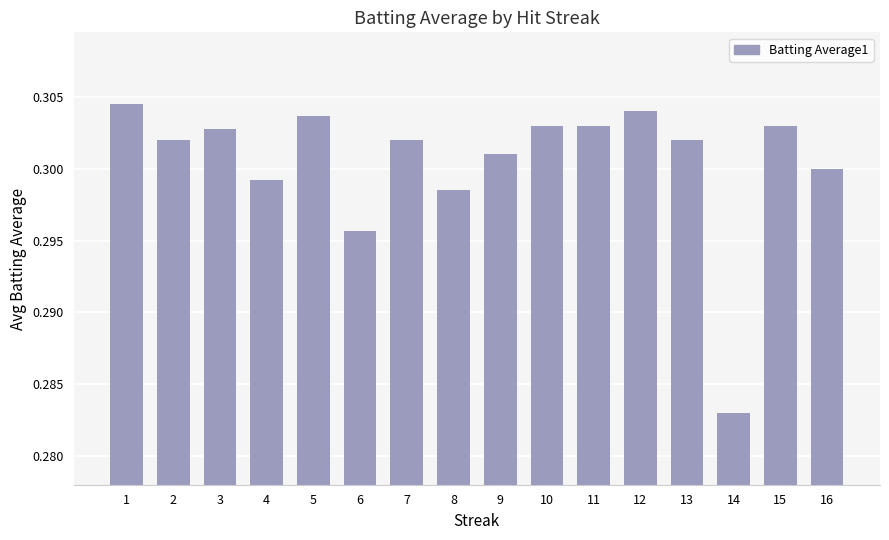

True or false: the data shows 0.1 at 10.

False